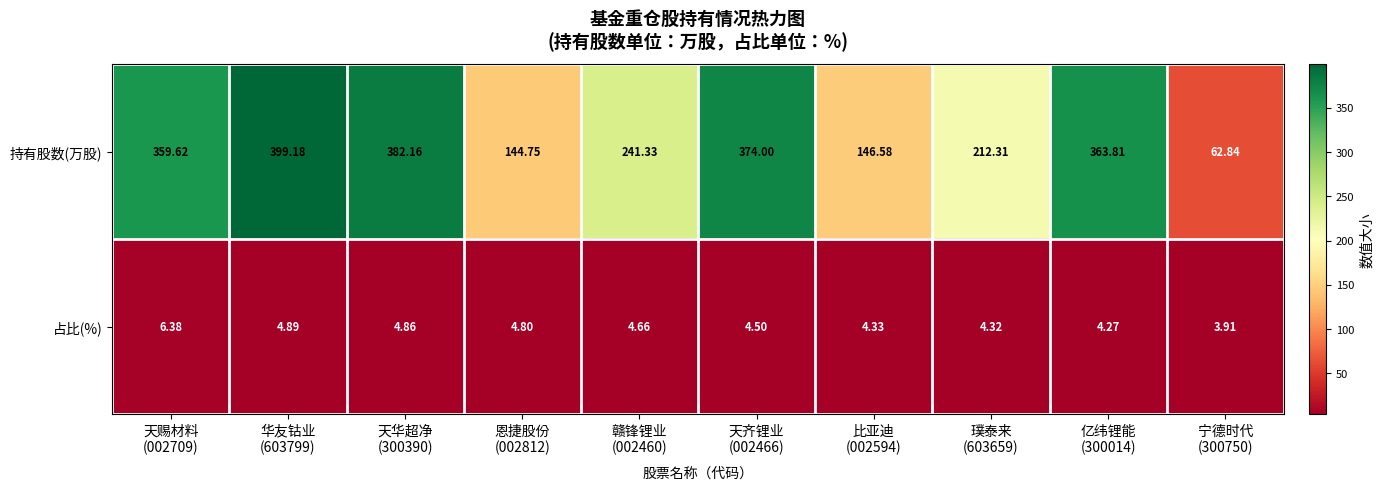

Rank the series by their average value, from lowest to highest.

占比(%), 持有股数(万股)